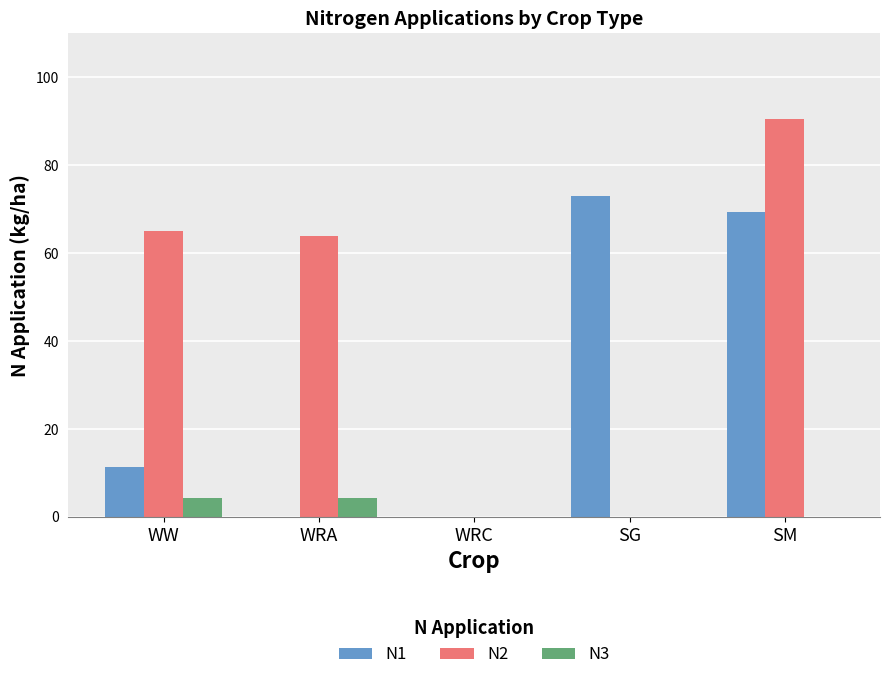

Reading right to left, extract all data points from this chart.

N1: 69.3	72.9	0.0	0.0	11.3
N2: 90.4	0.0	0.0	63.8	65.1
N3: 0.0	0.0	0.0	4.3	4.3